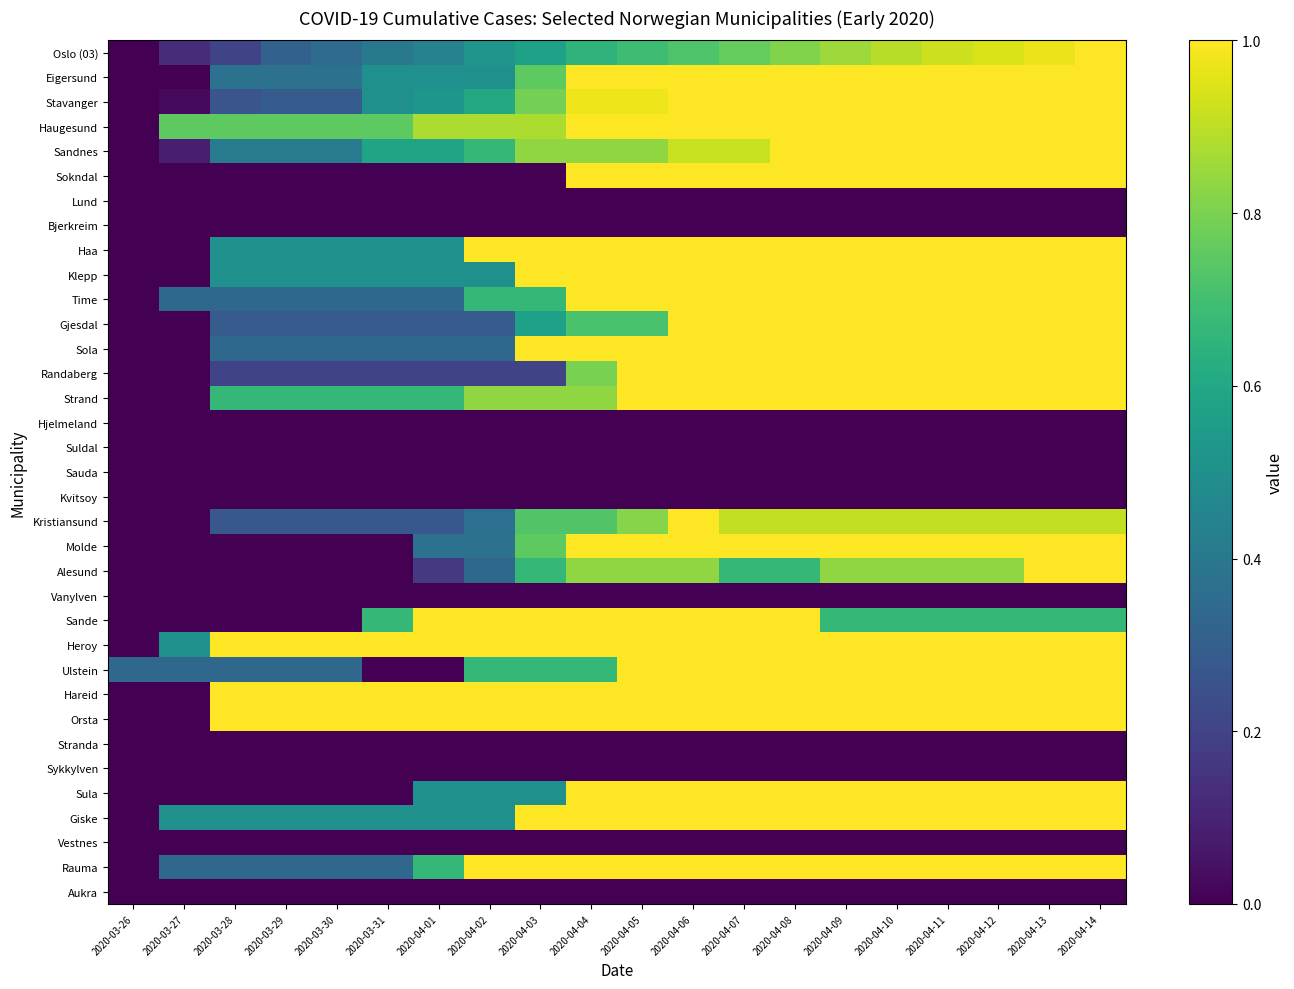

What is the spread (max minus min) of values at 2020-04-09?

1.0